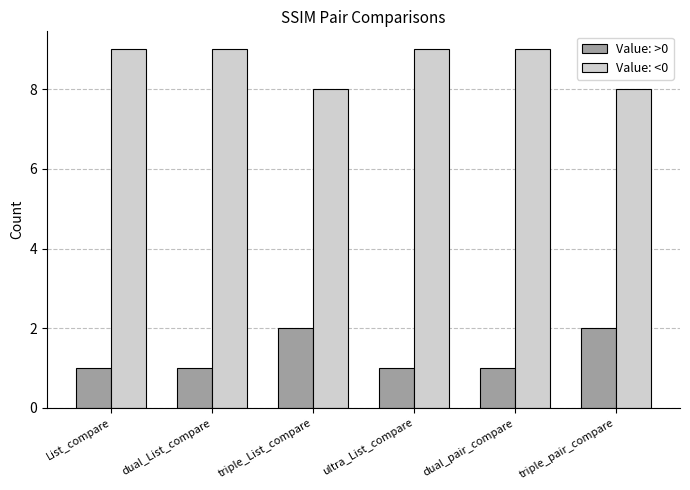

True or false: Value: <0 has a value of 5 at triple_List_compare.

False